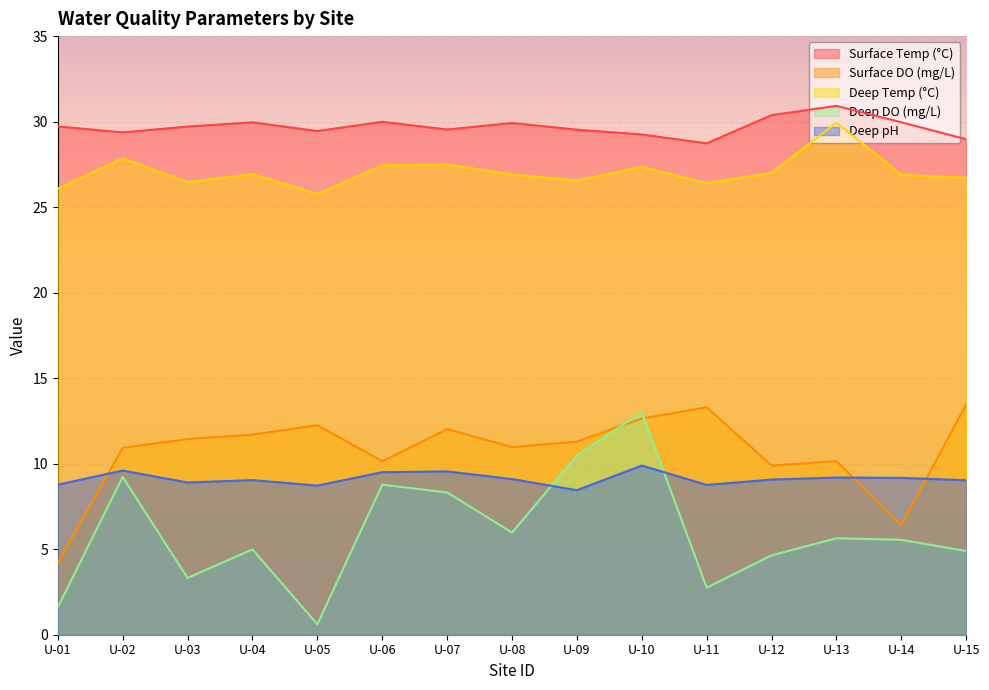

At which label does ph.d first exceed 9?

U-02